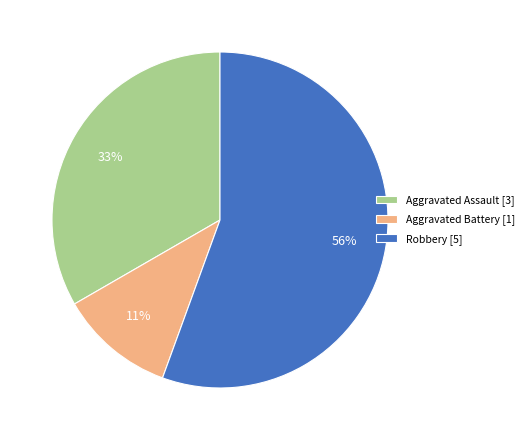

Is Robbery the majority of the pie?

Yes